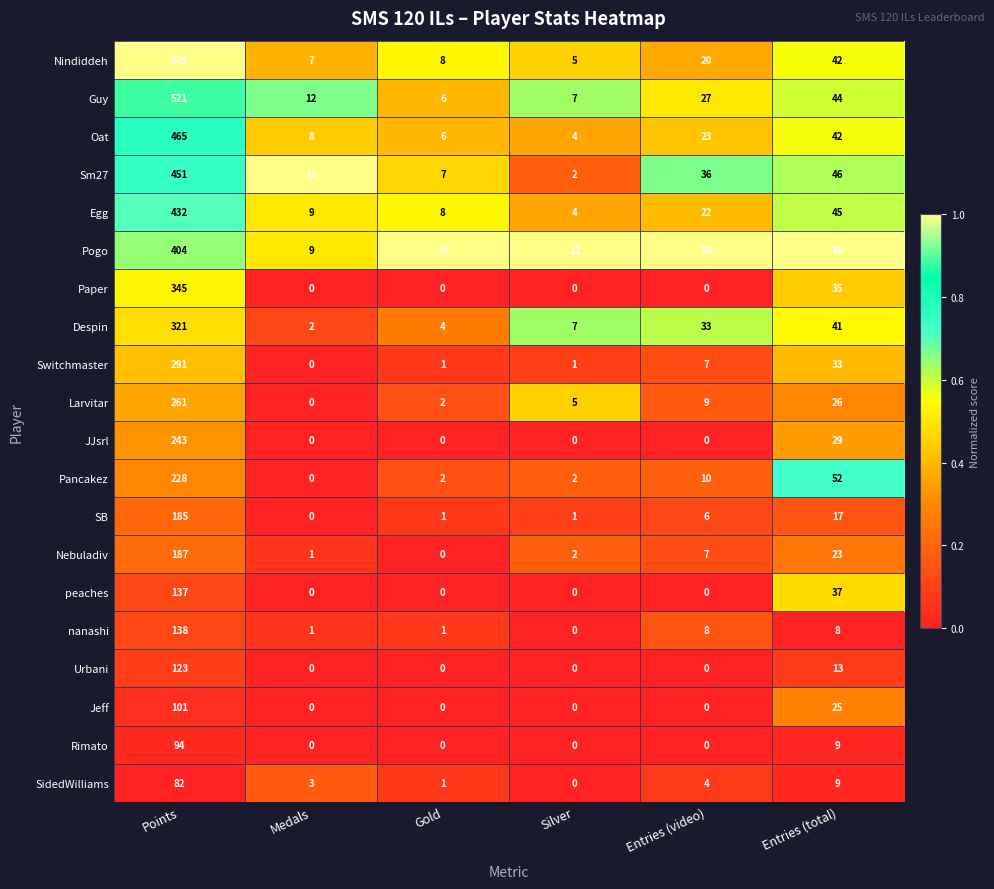

What is the average value of the Rimato series?

17